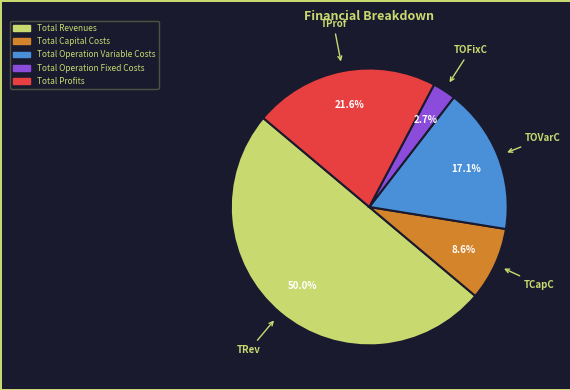

How many slices are in this pie chart?

5